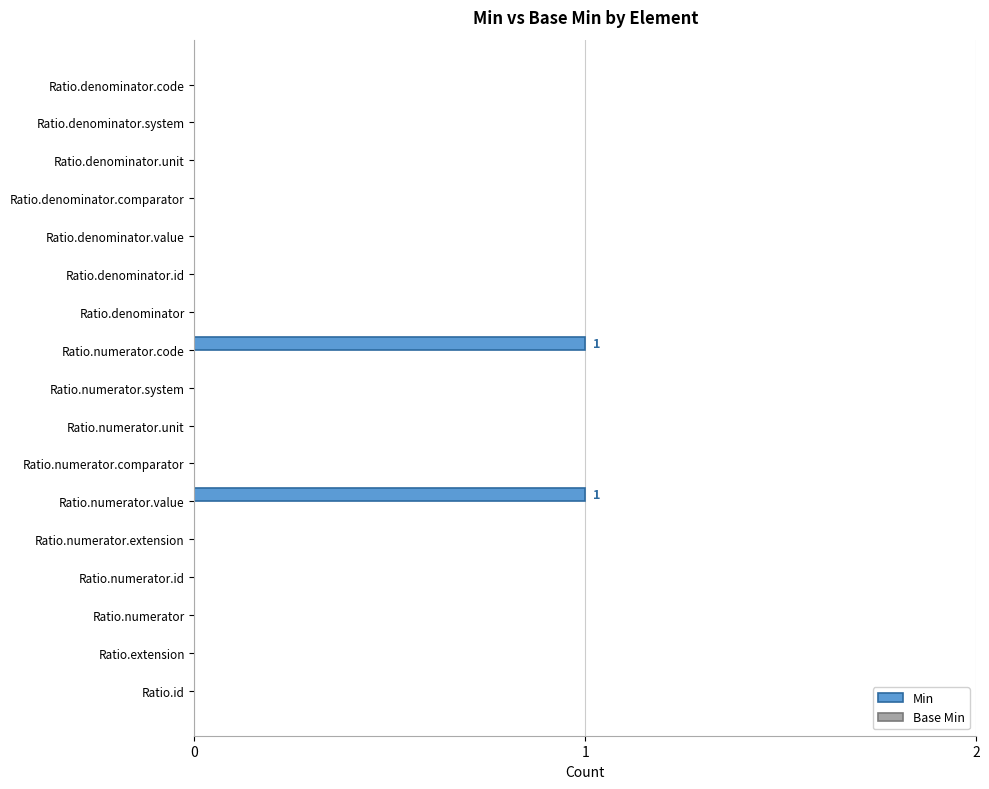

The chart shows a value of 0 at Ratio.denominator.unit. True or false?

True